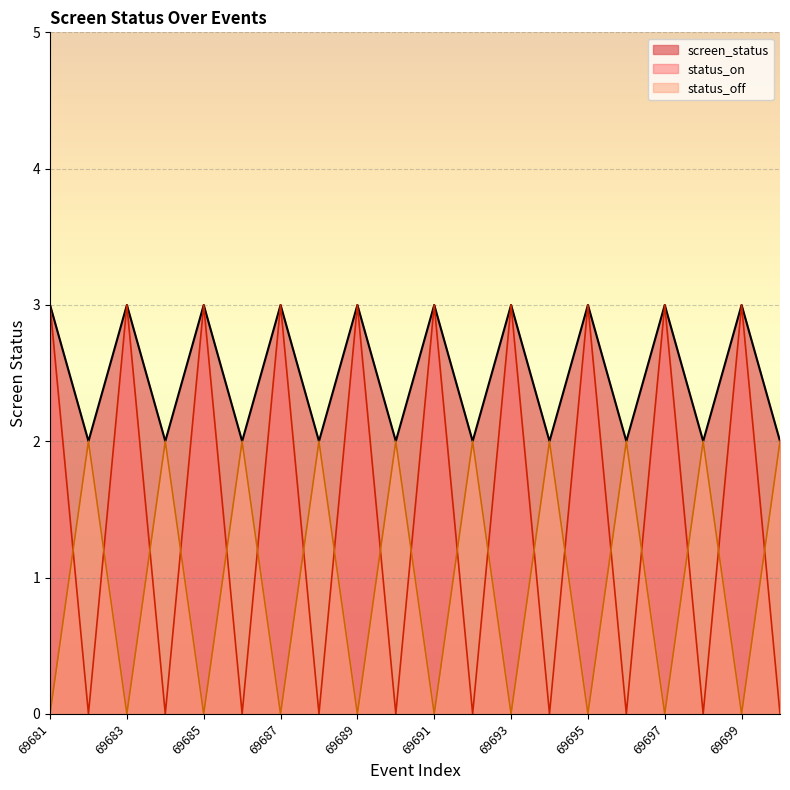

Rank the series by their maximum value, from highest to lowest.

screen_status, status_on, status_off